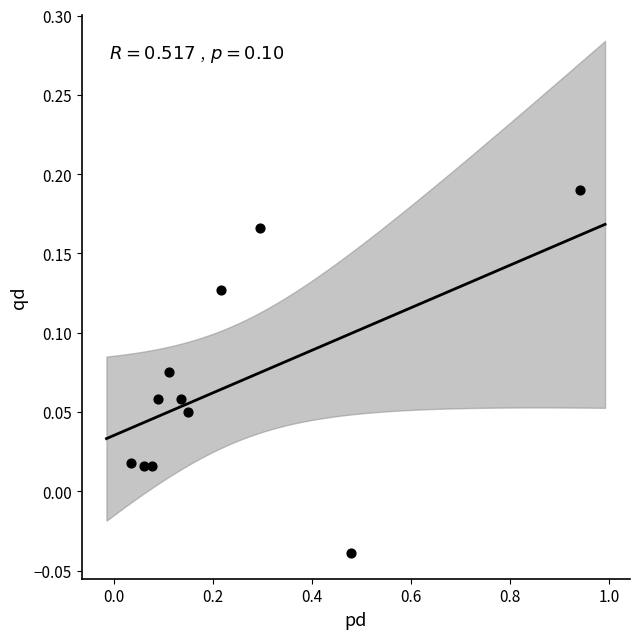

What is the range of X values (max minus min)?

0.9